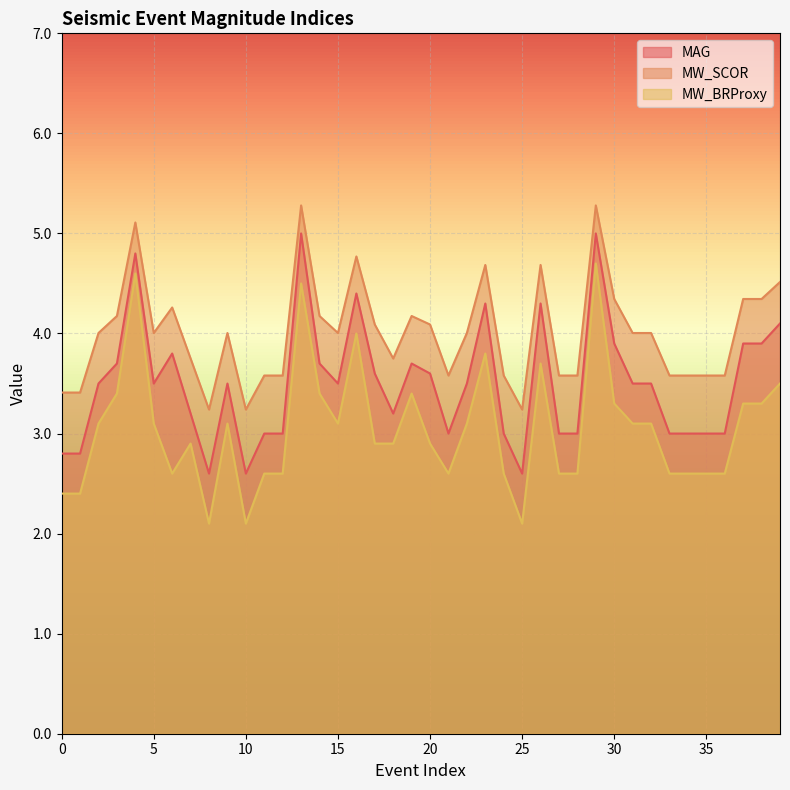

The MW_BRProxy series shows 2.6 at 21. True or false?

True